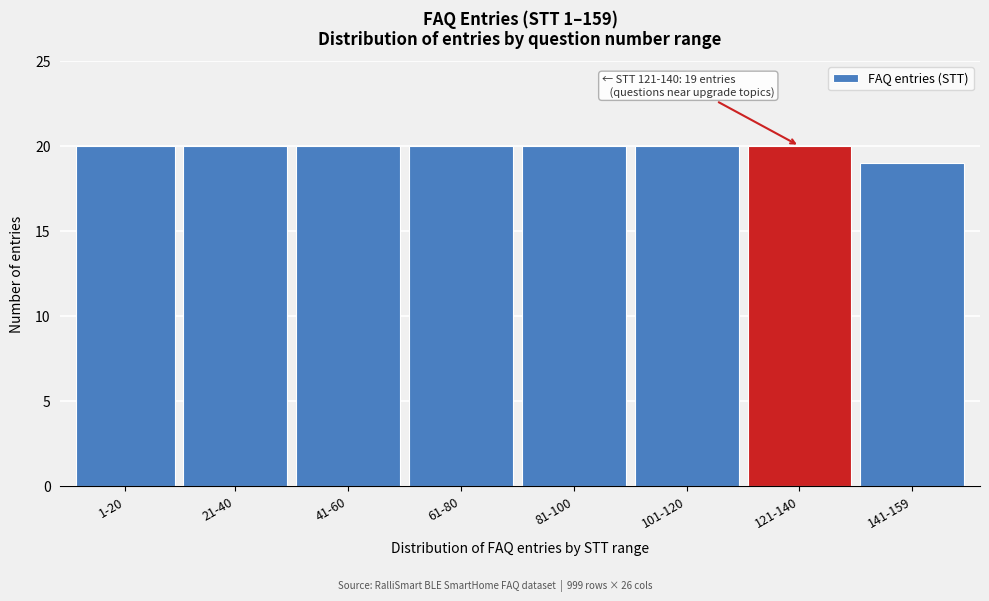

Reading left to right, what are all the values shown in this chart?

20	20	20	20	20	20	20	19